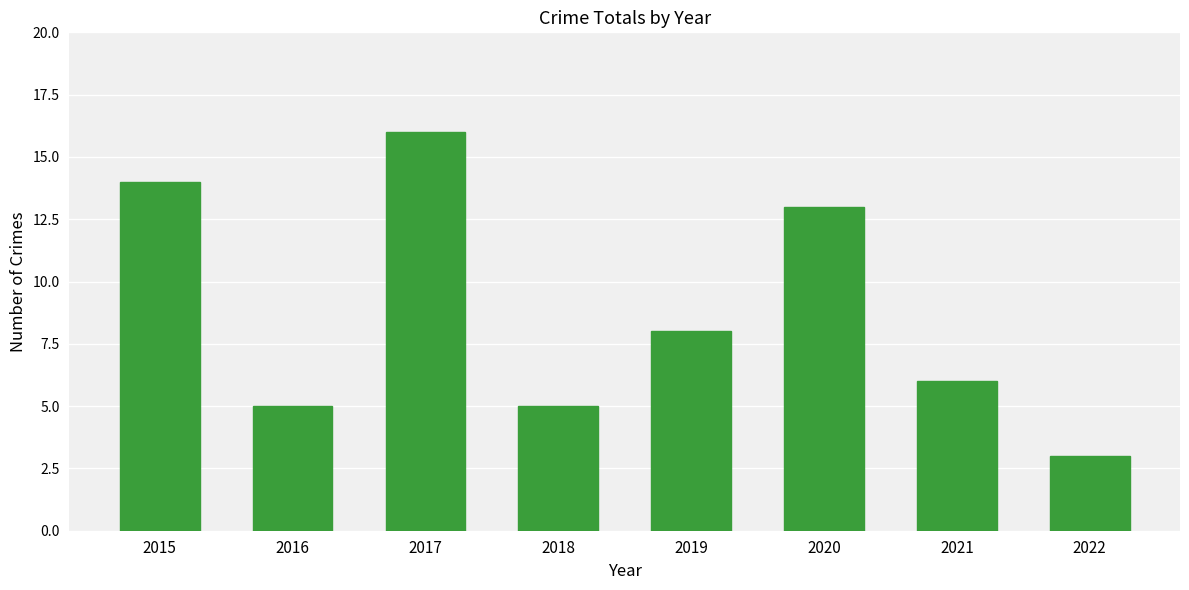

The value at 2020 is 5. True or false?

False